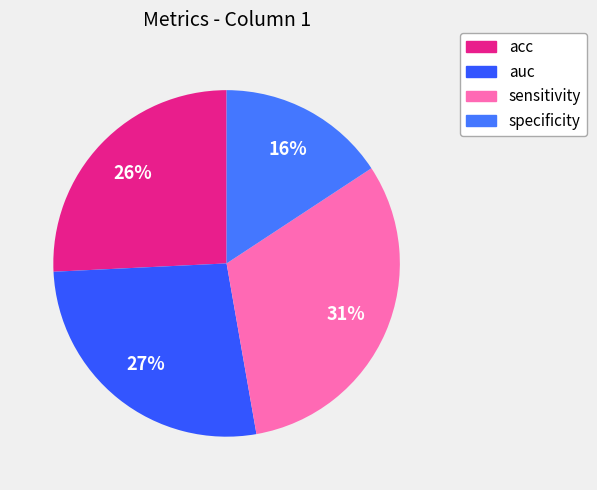

To the nearest percent, what portion does specificity represent?

16%